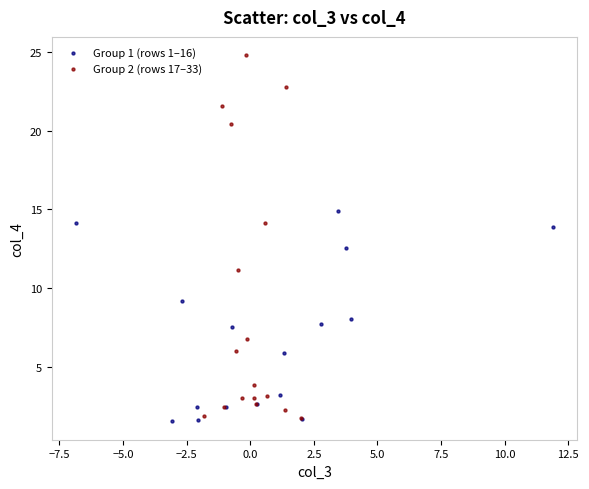

Which series reaches the minimum Y coordinate?

Group 1 (rows 1–16)